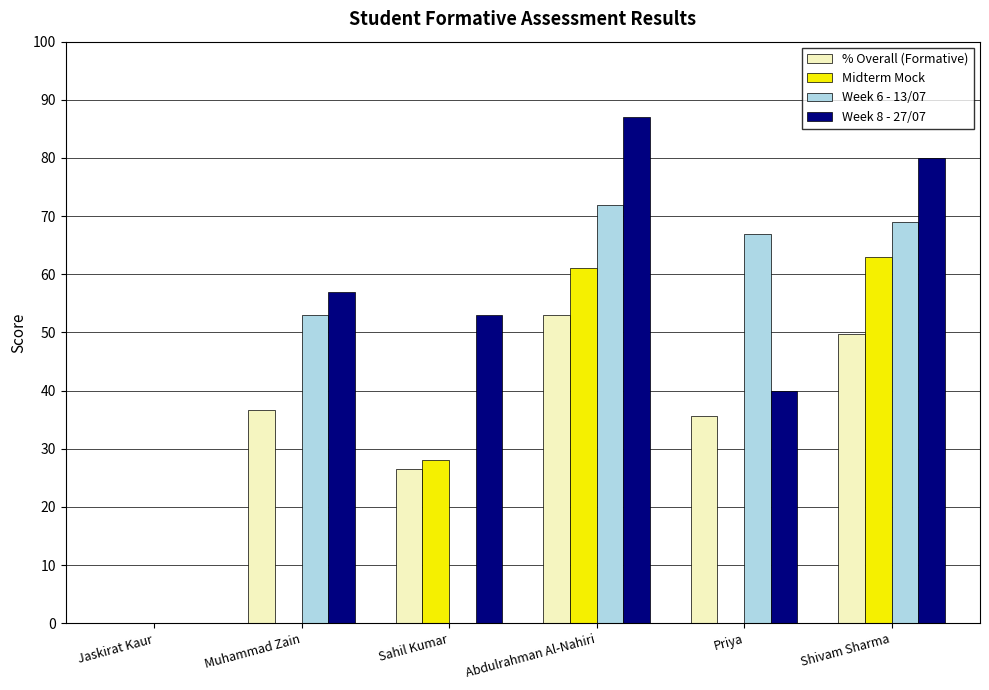

Reading left to right, extract all data points from this chart.

% Overall (Formative): 0.0	36.7	26.5	53.0	35.7	49.7
Midterm Mock: 0.0	0.0	28.0	61.0	0.0	63.0
Week 6 - 13/07: 0.0	53.0	0.0	72.0	67.0	69.0
Week 8 - 27/07: 0.0	57.0	53.0	87.0	40.0	80.0